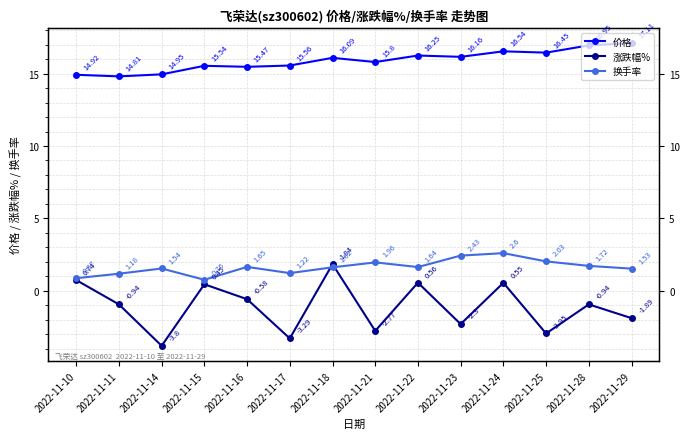

What is the maximum value shown in the chart?

17.1